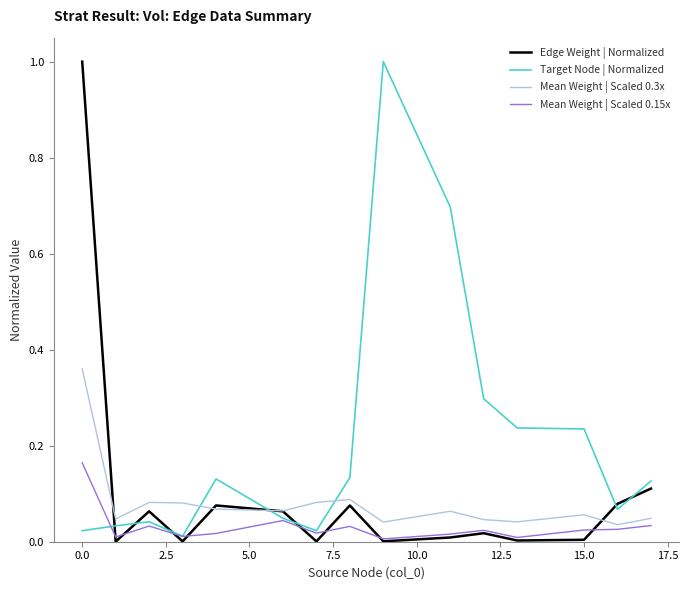

Which series has the largest total across all categories?

Target Node | Normalized